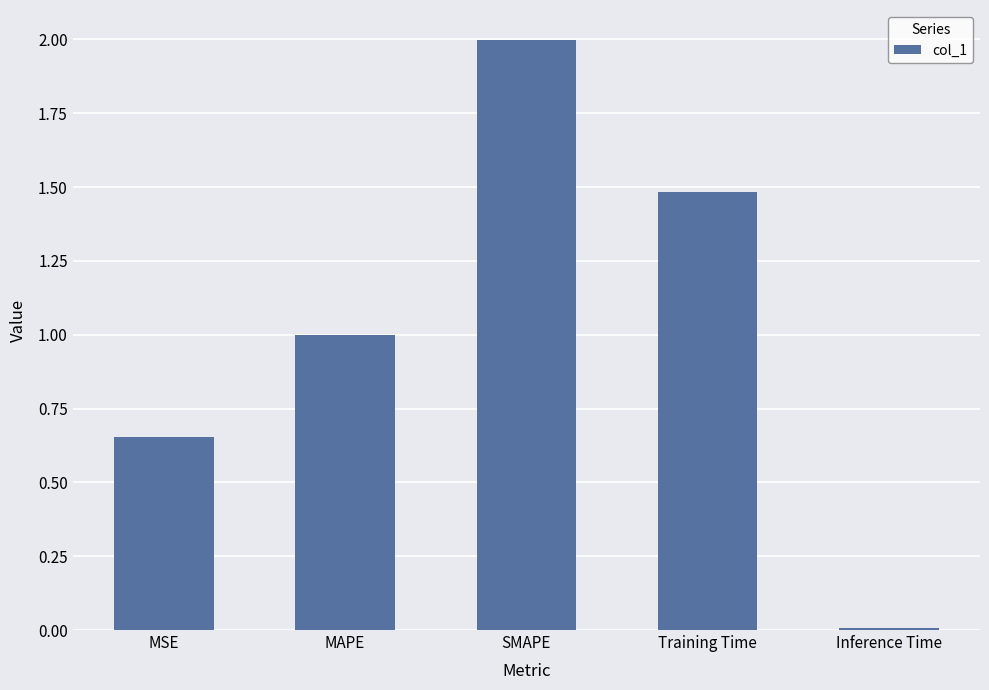

How many bars are there in total?

5